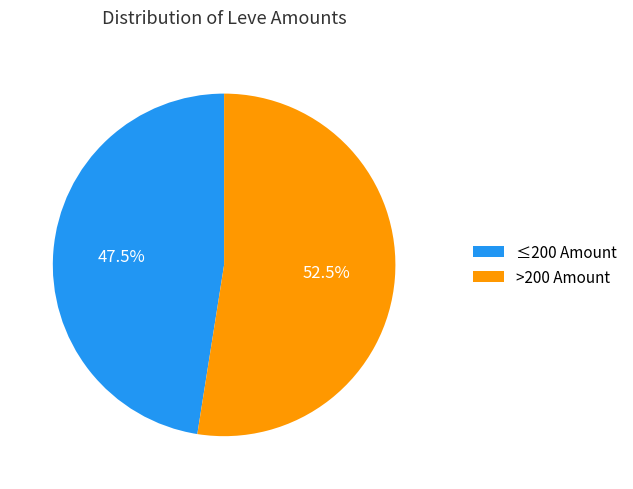

Does any single category account for the majority?

Yes